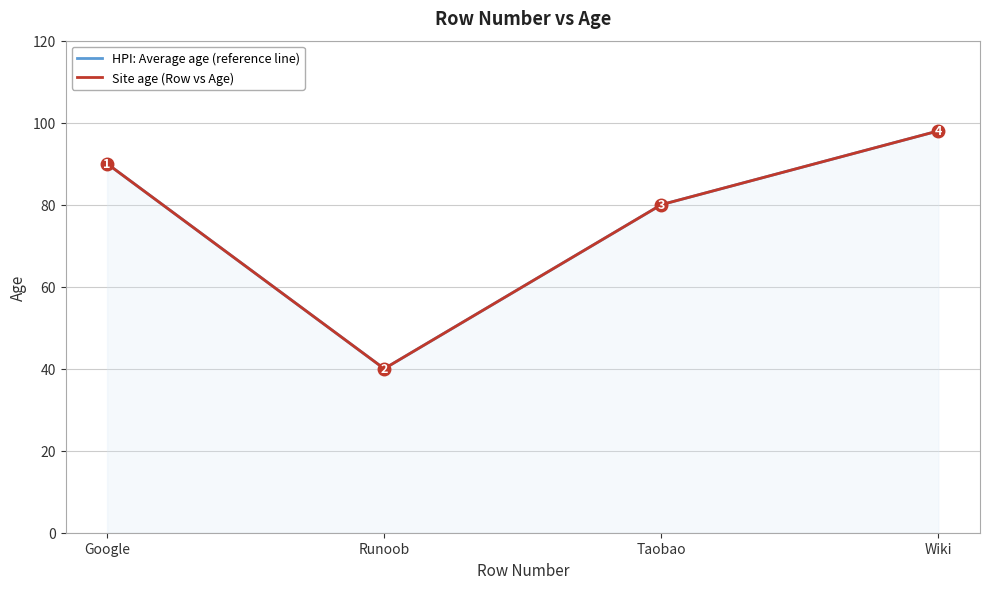

How many HPI: Average age (reference line) values are between 80 and 98?

3